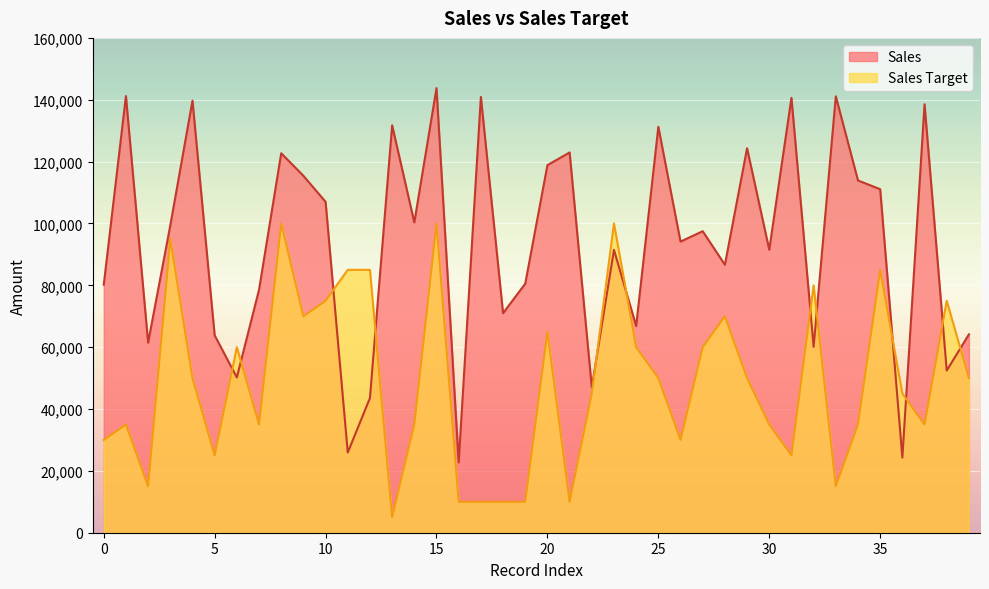

At which category is the sum across all series the highest?

15